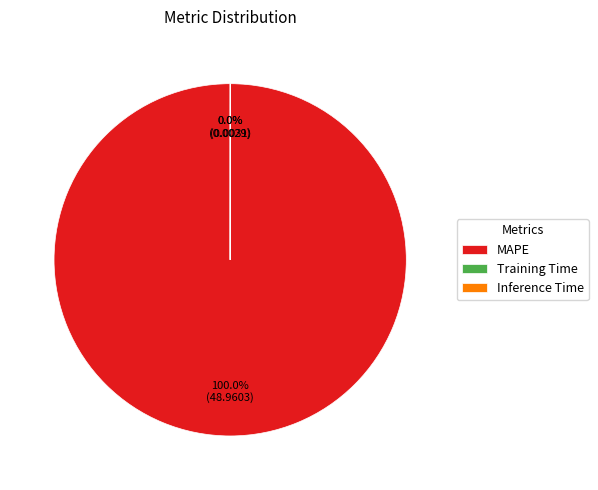

To the nearest percent, what is the average slice percentage?

33%